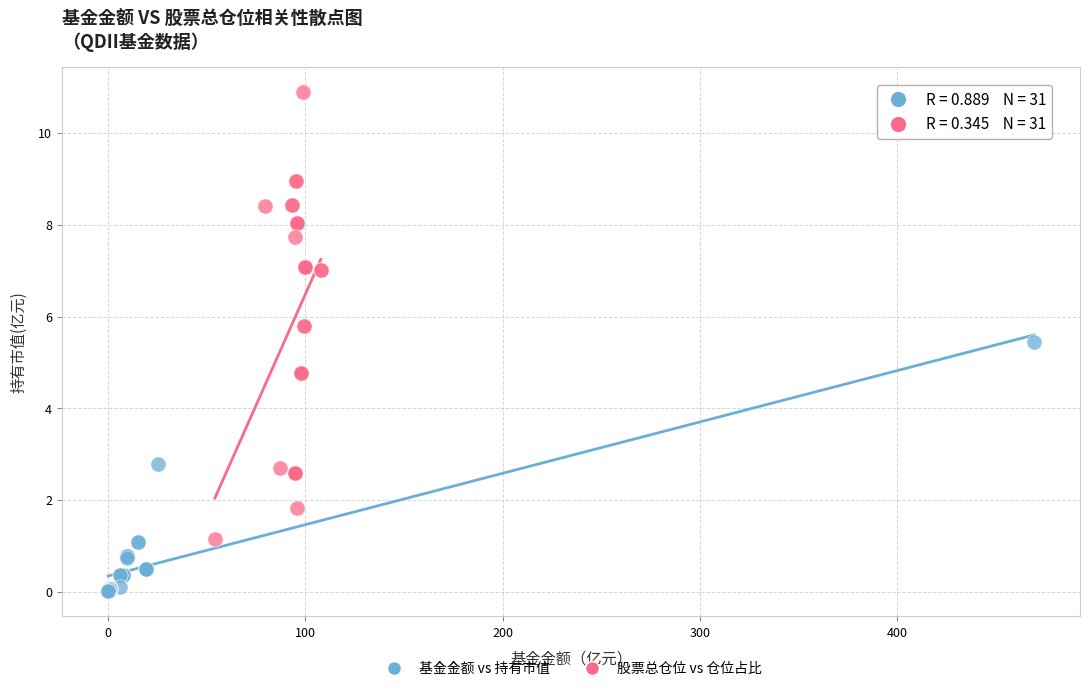

Which series reaches the minimum Y coordinate?

基金金额 vs 持有市值